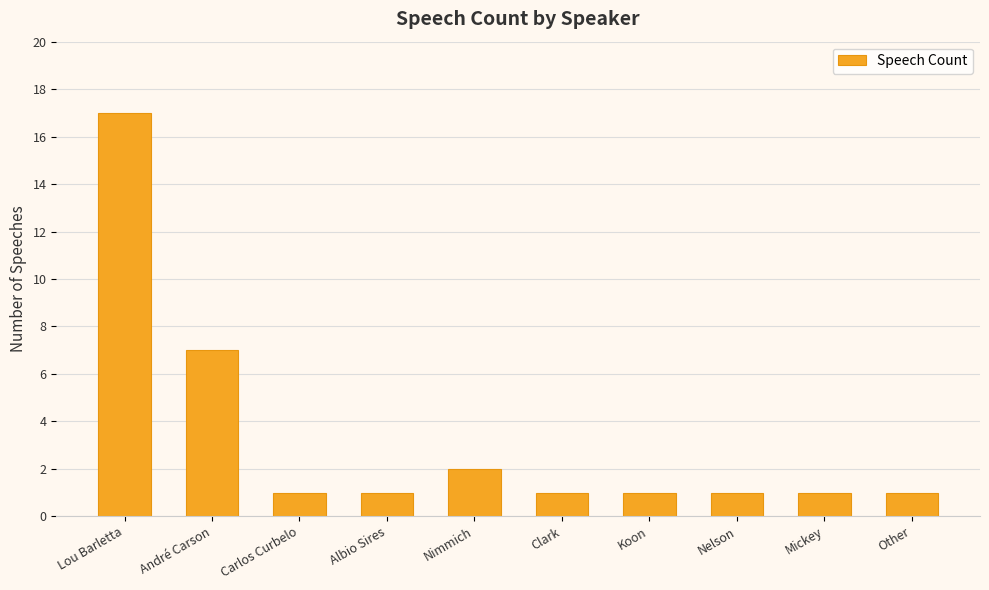

How many series are shown in this chart?

1